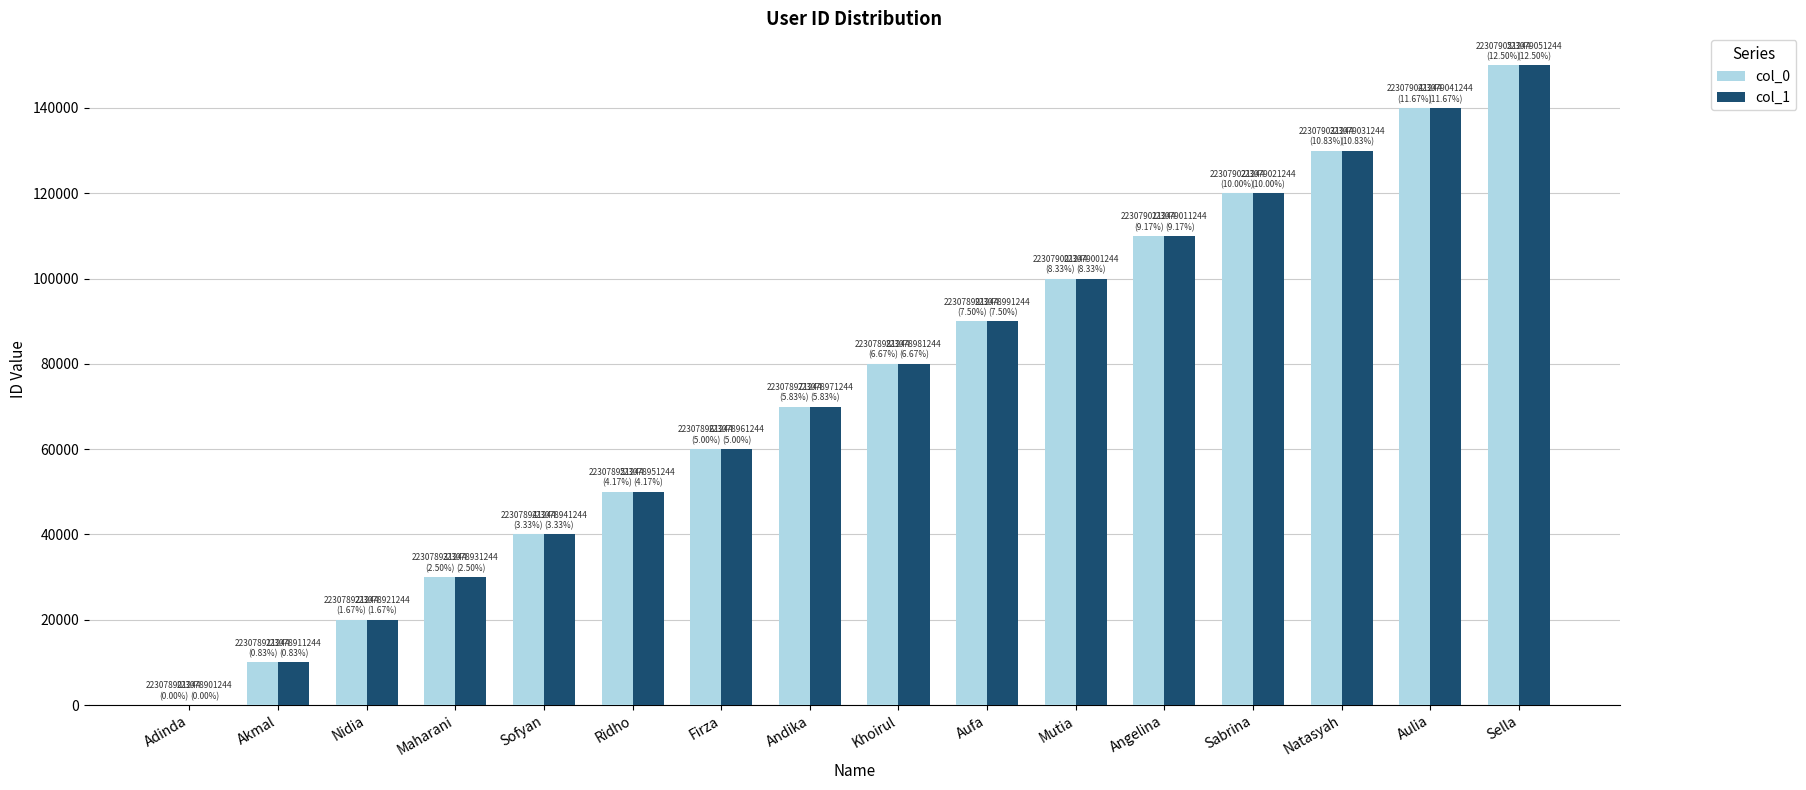

True or false: col_1 has a value of 194578 at Sabrina.

False